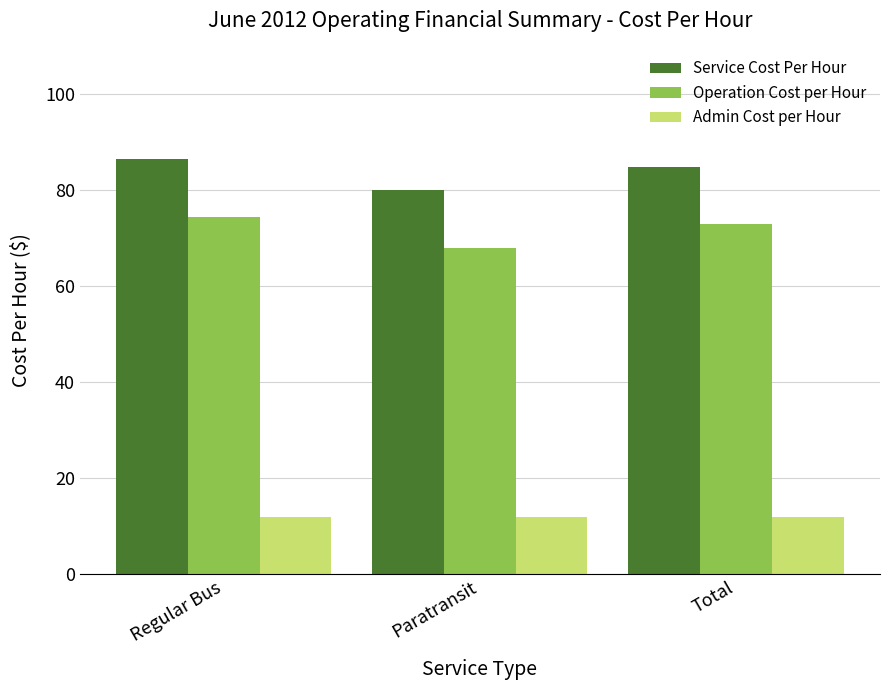

Reading left to right, extract all data points from this chart.

Service Cost Per Hour: Regular Bus=86.5	Paratransit=80.1	Total=85.0
Operation Cost per Hour: Regular Bus=74.5	Paratransit=68.1	Total=73.0
Admin Cost per Hour: Regular Bus=12.0	Paratransit=12.0	Total=12.0